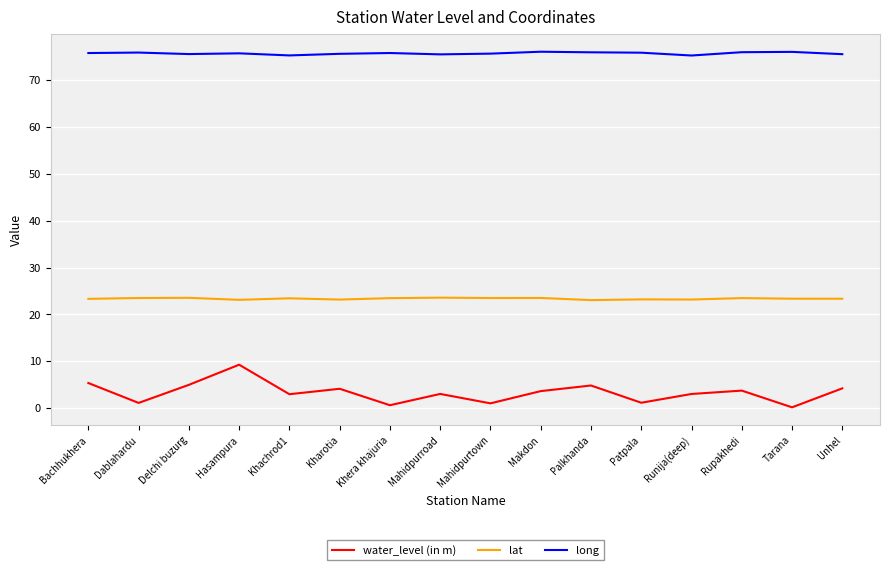

What is the difference between the water_level (in m) values at Mahidpurroad and Palkhanda?

1.8